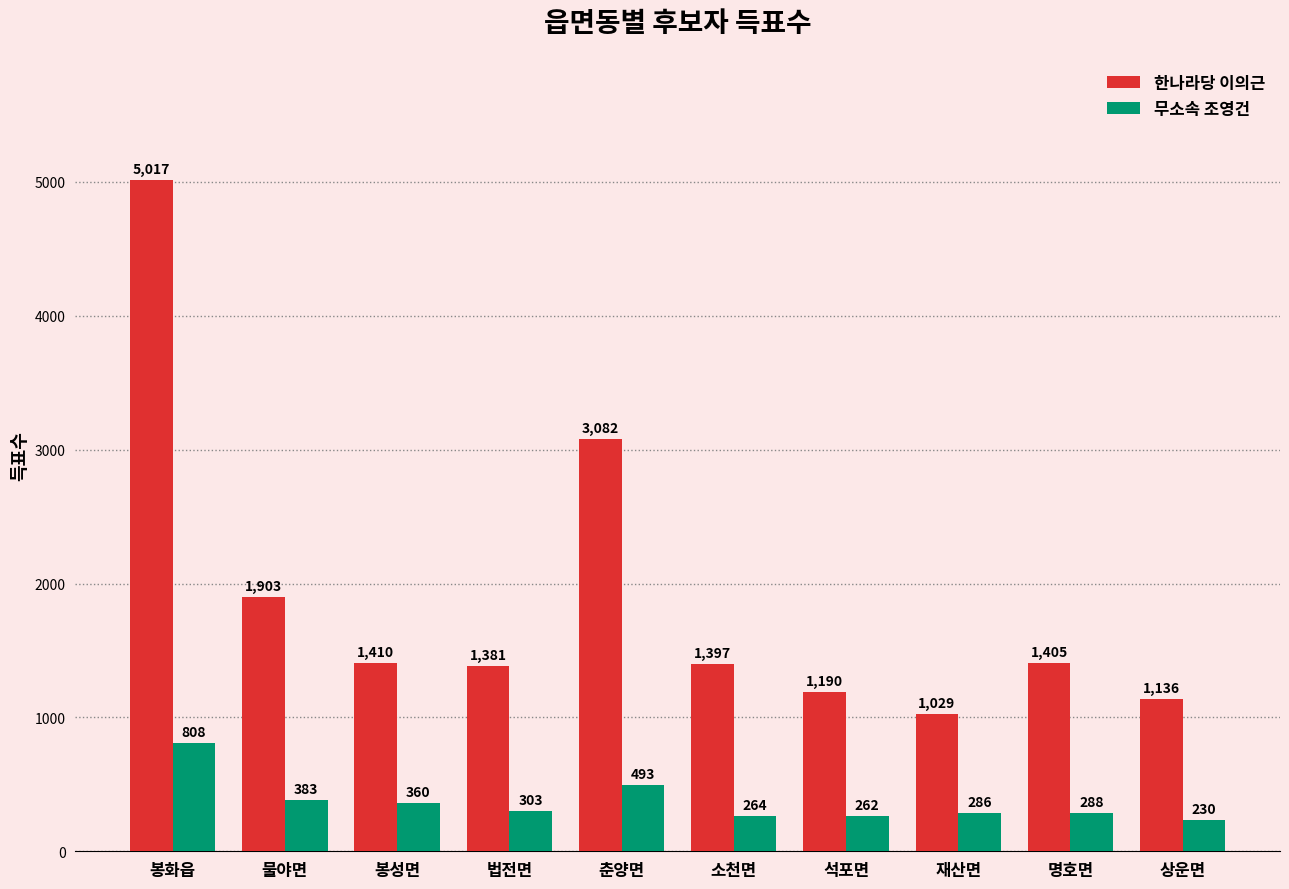

At which label is 한나라당 이의근 closest to 3023?

춘양면